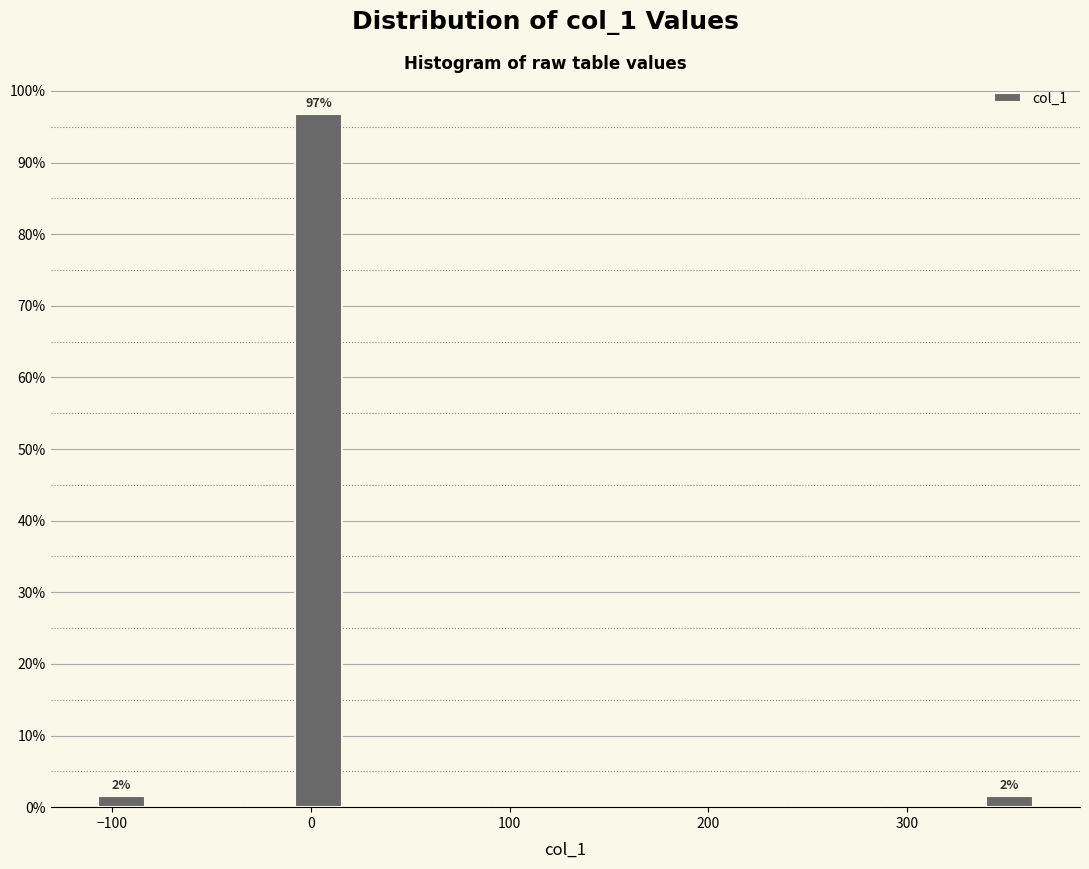

Around what value on the x-axis is the tallest bar? Give the approximate position of its centre, as read against the axis.

0